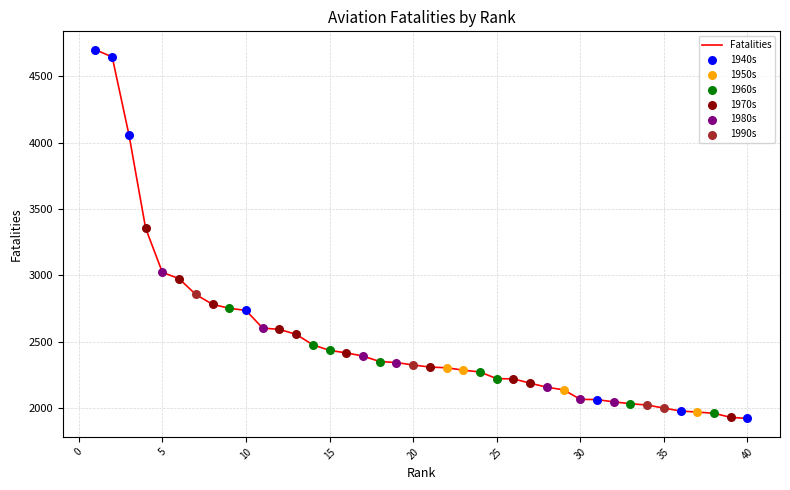

What is the difference between the maximum and minimum values?

2778